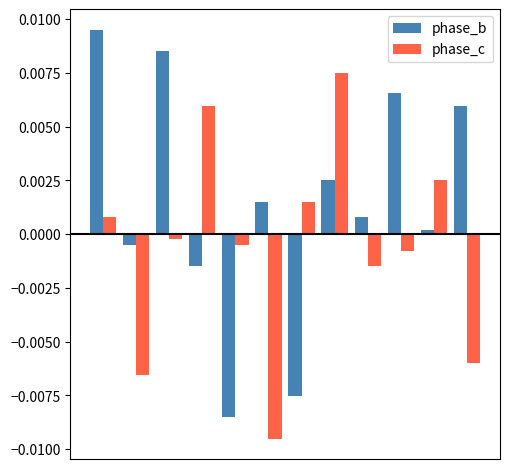

Which series has the largest total across all categories?

phase_b